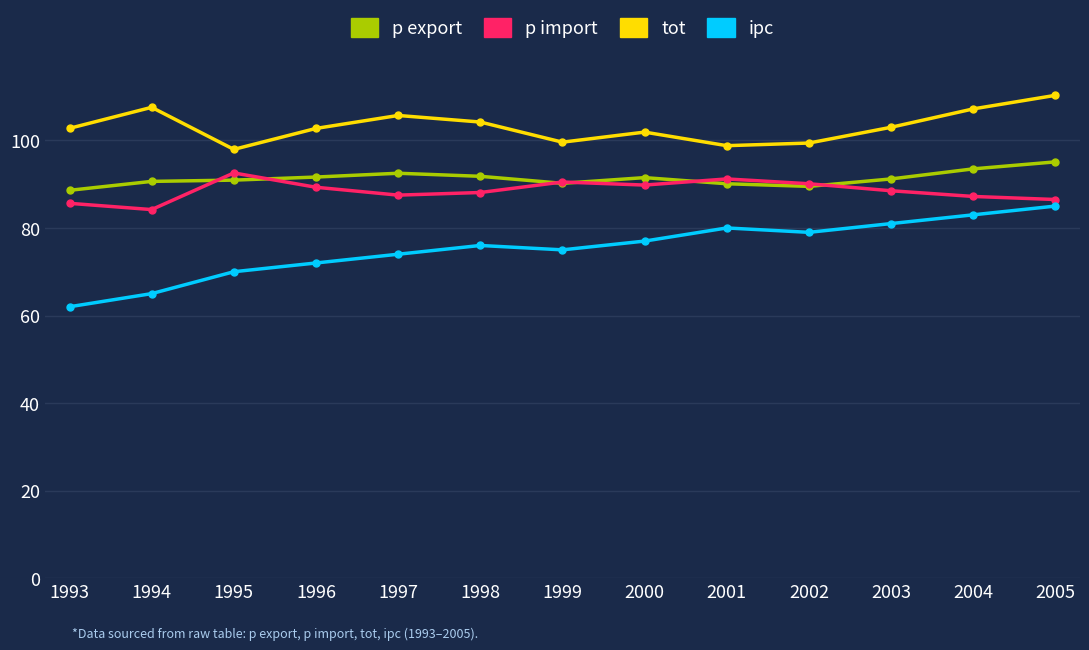

Where is the first local maximum for ipc?

1998